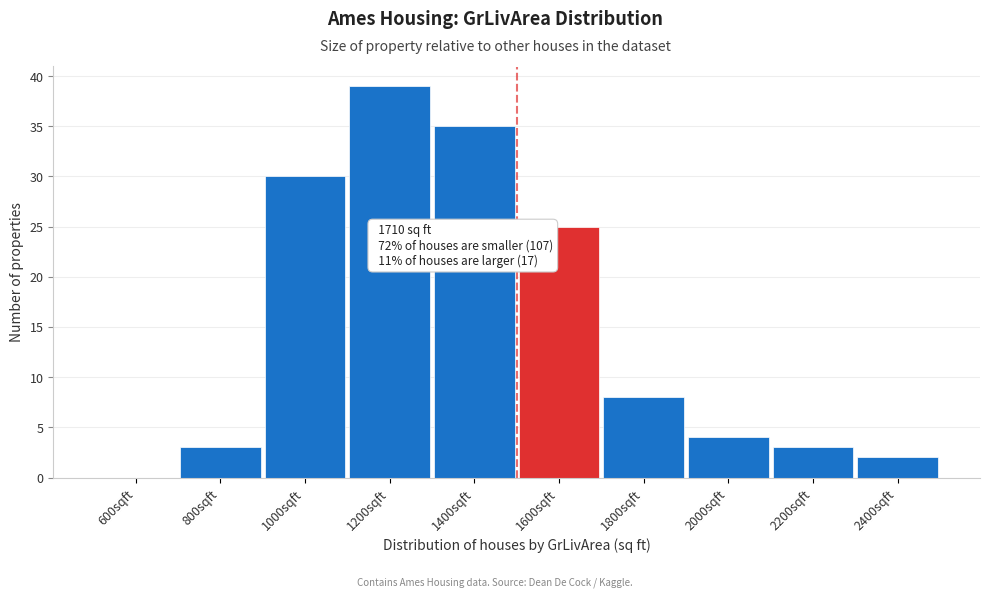

Reading left to right, what are all the values shown in this chart?

600sqft=0	800sqft=3	1000sqft=30	1200sqft=39	1400sqft=35	1600sqft=25	1800sqft=8	2000sqft=4	2200sqft=3	2400sqft=2